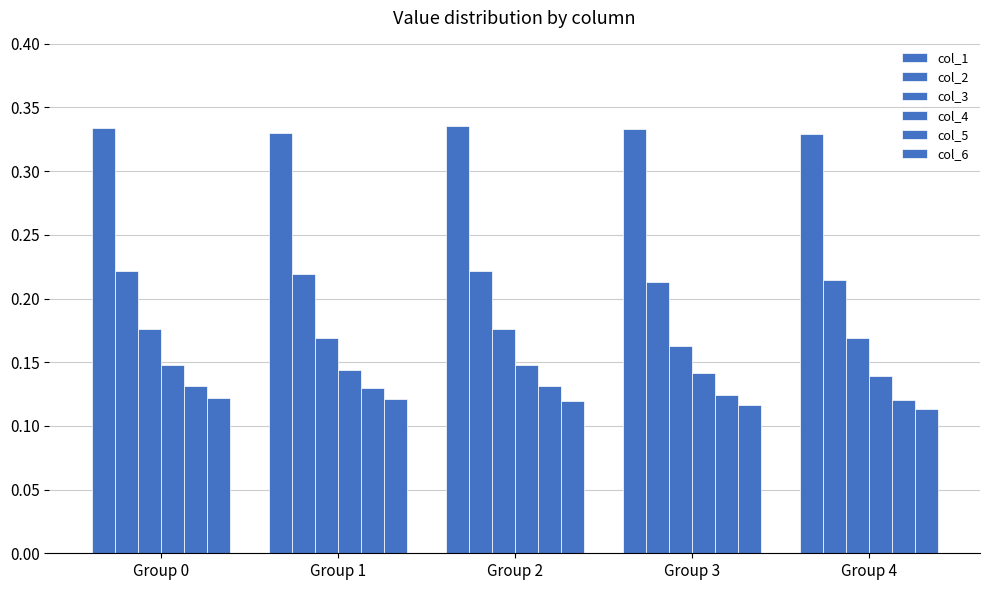

At which label does col_1 reach its peak?

Group 2